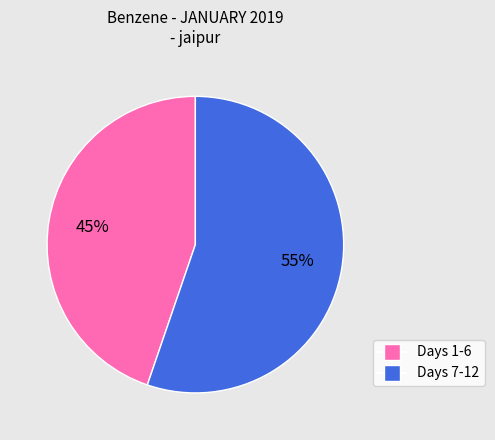

To the nearest percent, what is the difference between the largest and smallest slice percentages?

10%